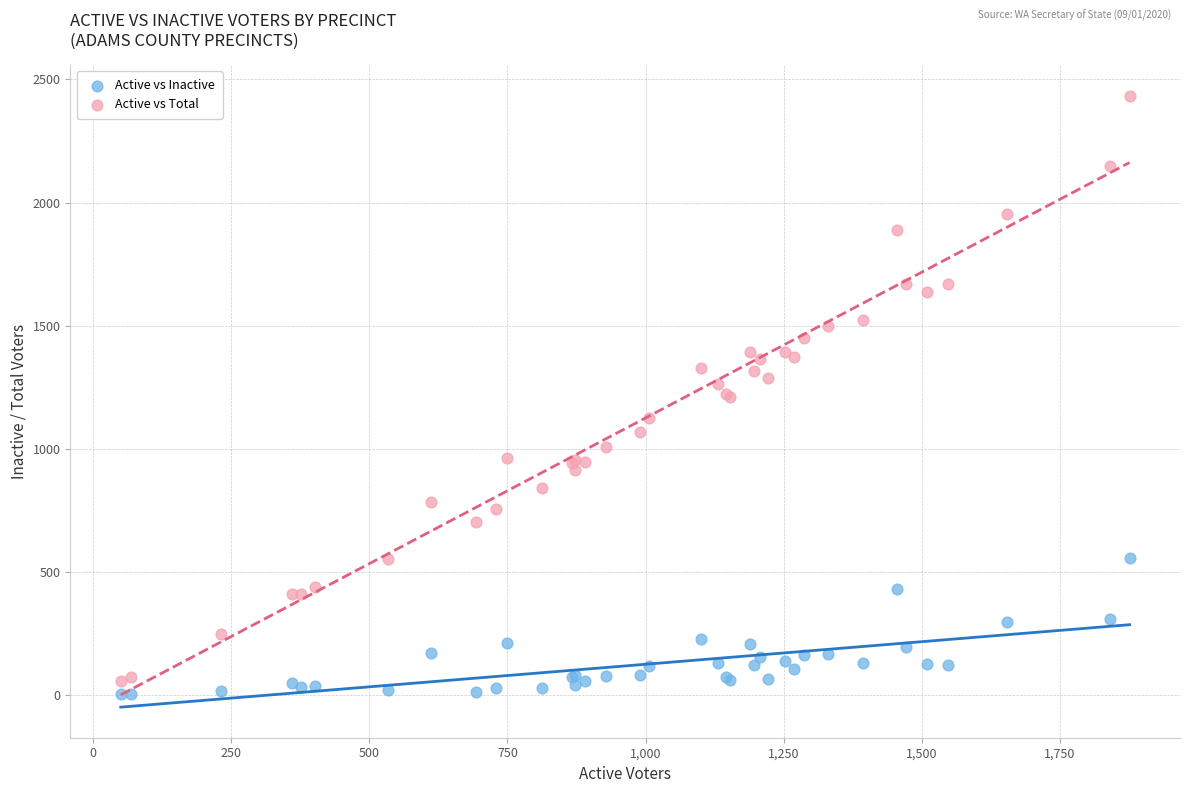

Which series reaches the minimum Y coordinate?

Active vs Inactive